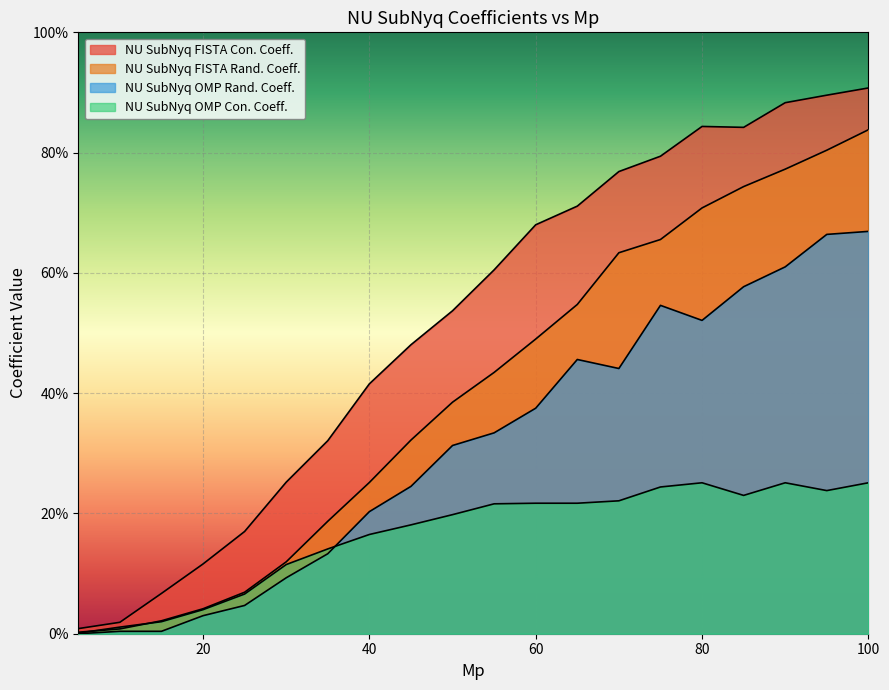

What is the average value of the NU SubNyq FISTA Con. Coeff. series?

0.5